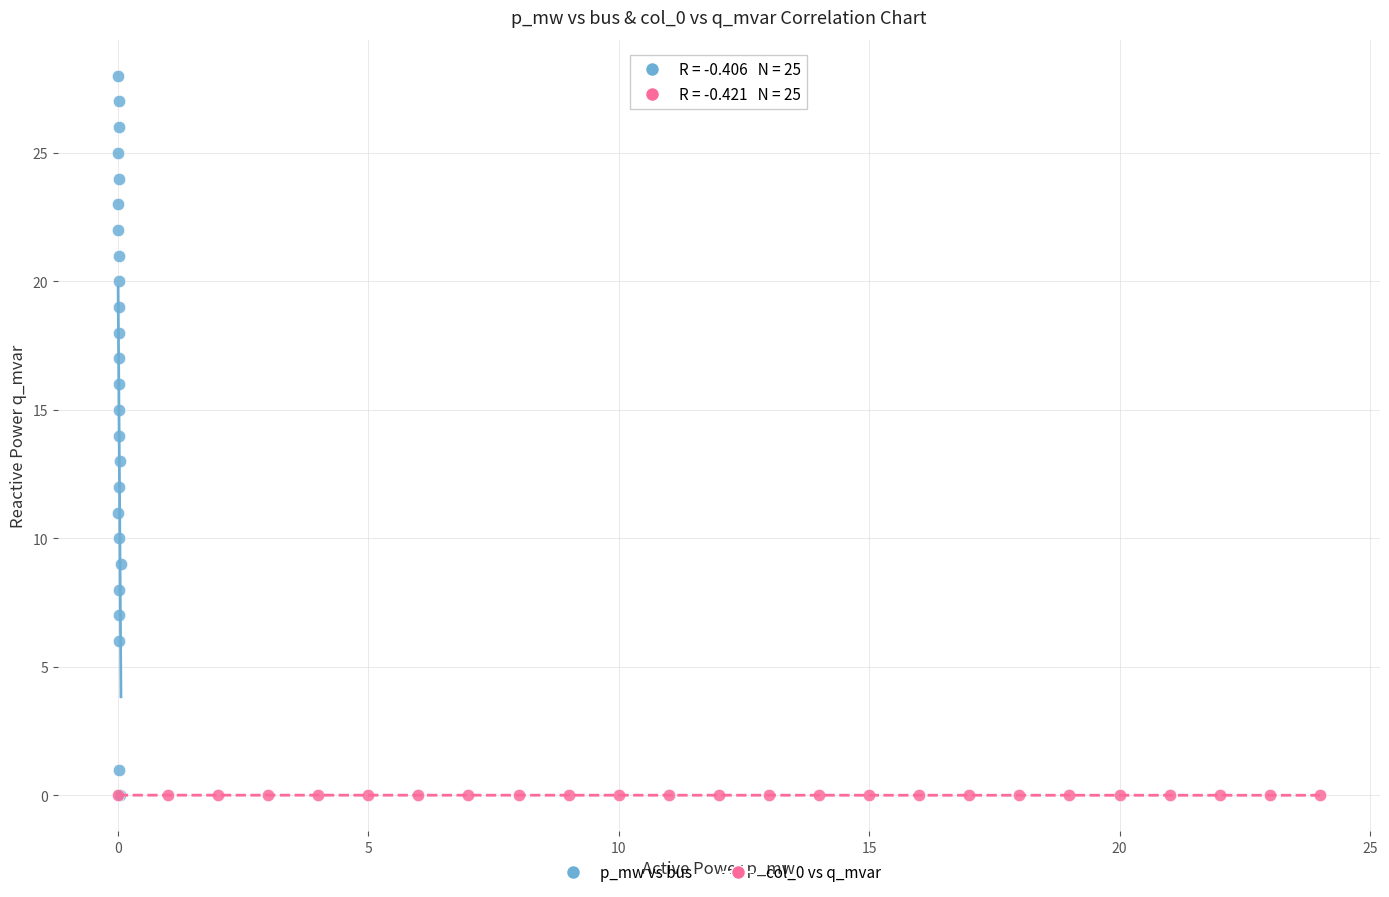

Which series has the largest Y range (max minus min)?

p_mw vs bus